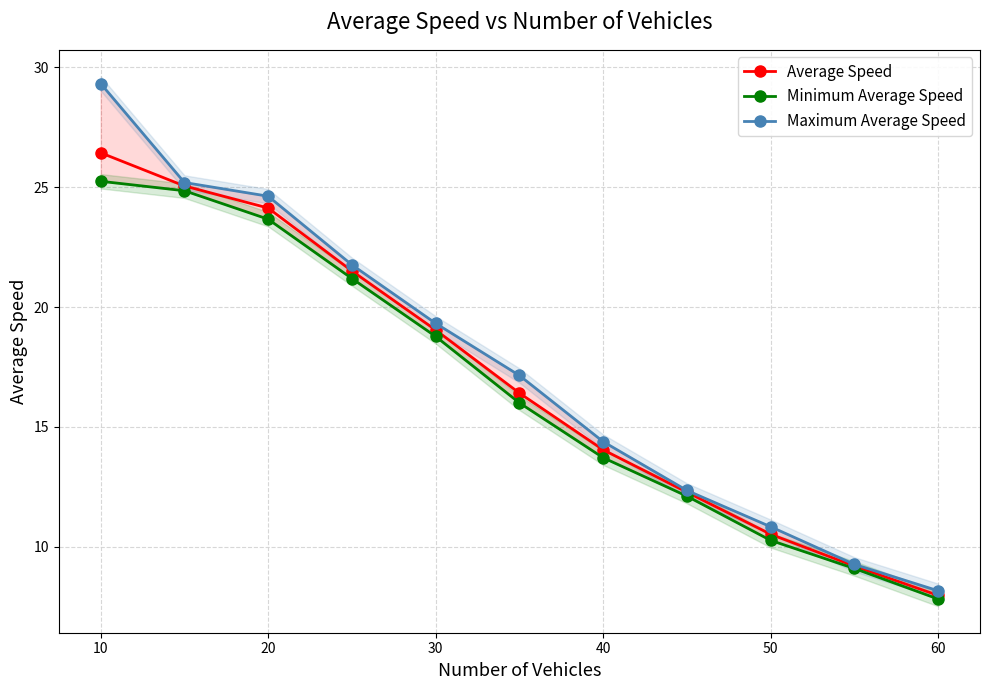

What is the maximum value for Average Speed?

26.4